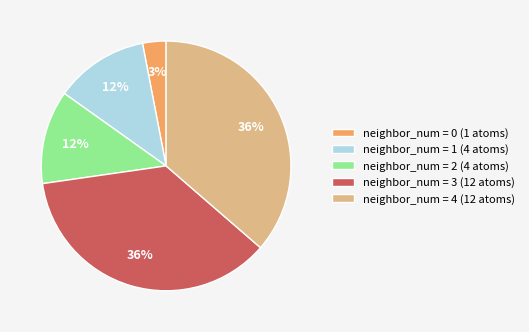

What is the smallest slice in the pie chart?

neighbor_num = 0 (1 atoms)